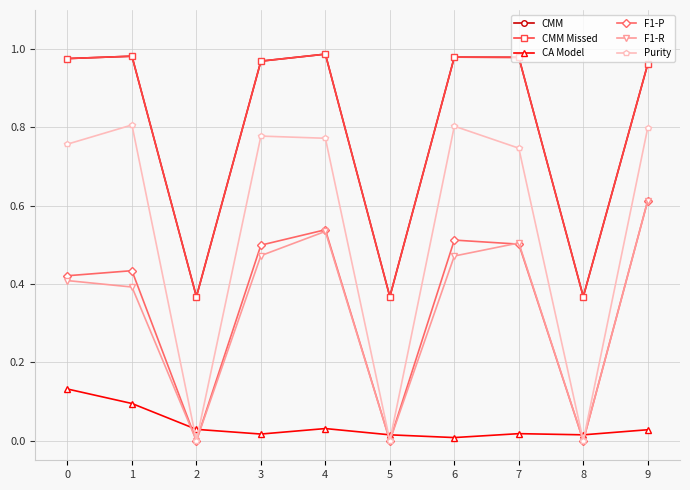

Which category has the highest value in the Purity series?

1